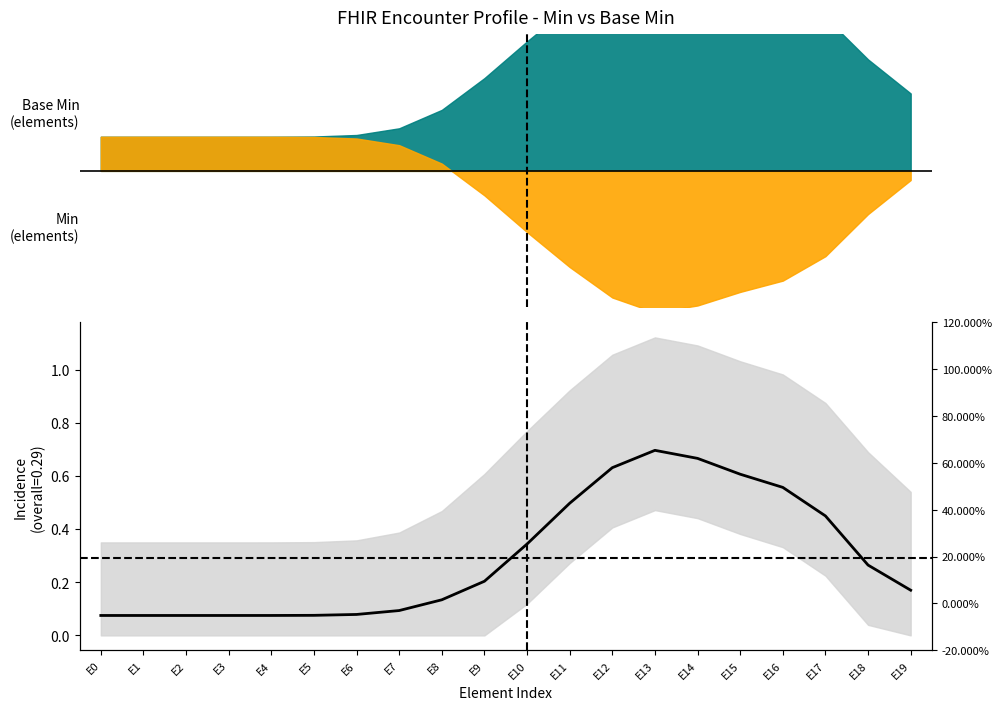

How many values are between 0 and 1?

20